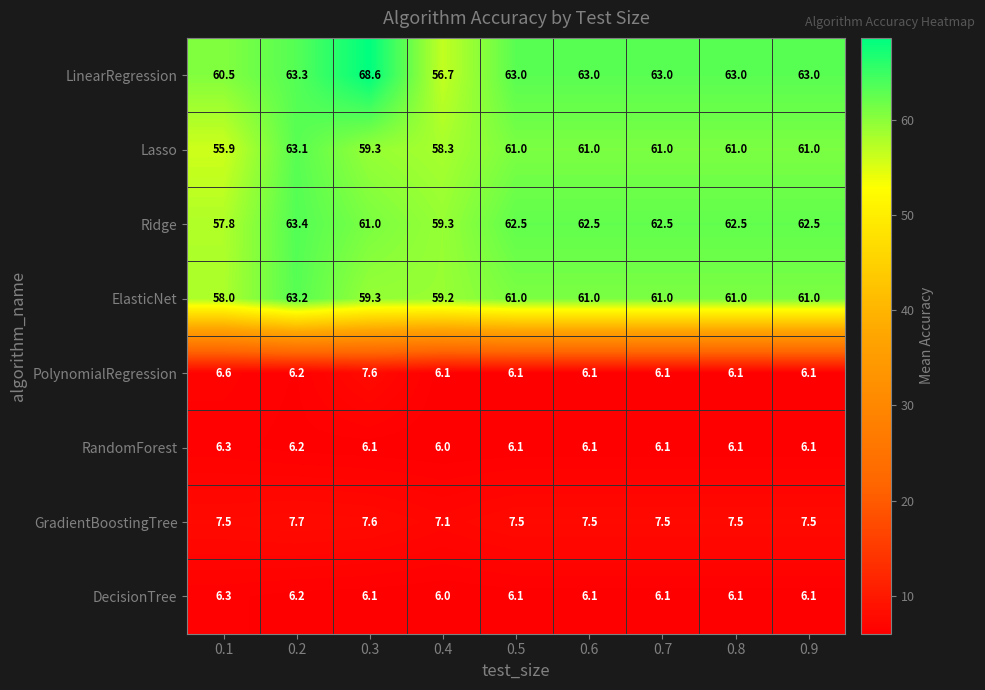

What is the sum of all DecisionTree values?

55.1